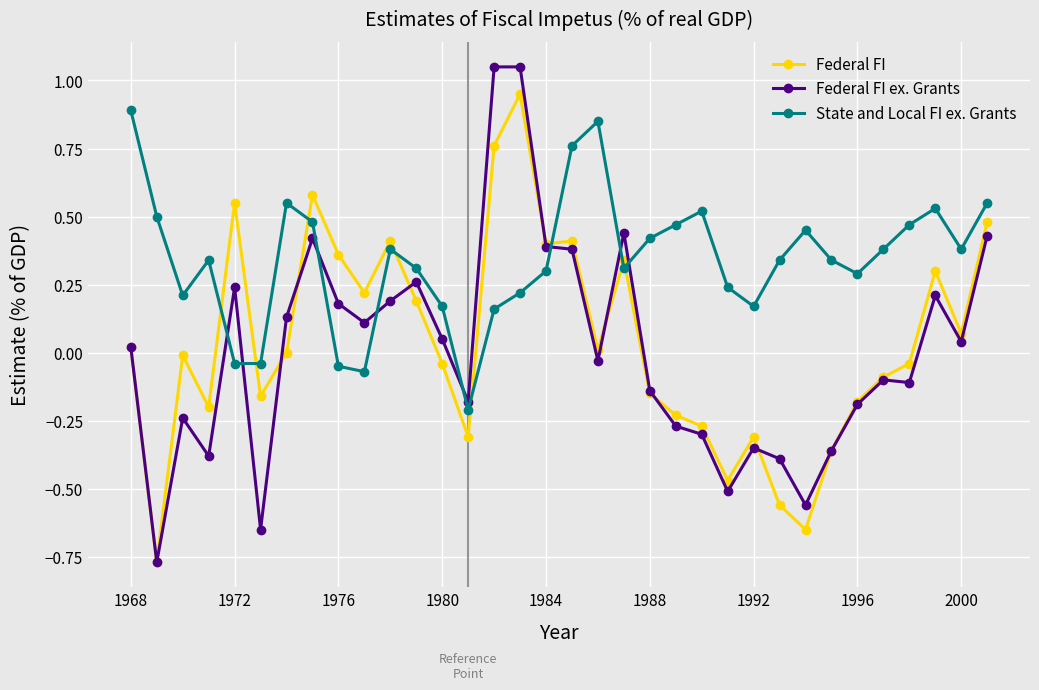

Which series ends up on top after the final intersection of Federal FI and State and Local FI ex. Grants?

State and Local FI ex. Grants